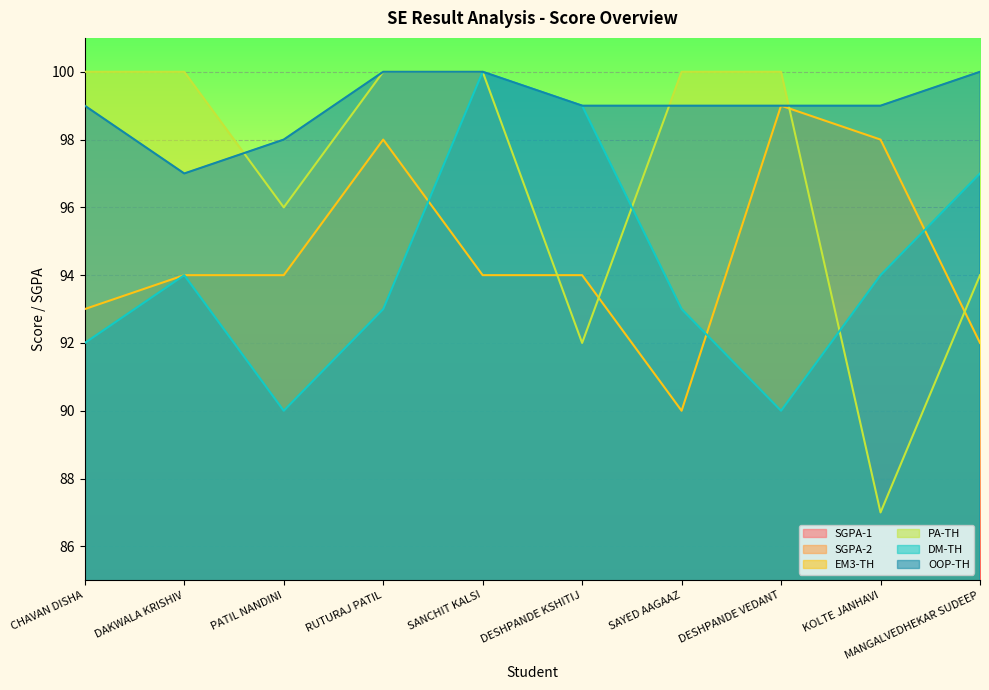

Which has a higher value, DESHPANDE VEDANT or MANGALVEDHEKAR SUDEEP?

MANGALVEDHEKAR SUDEEP